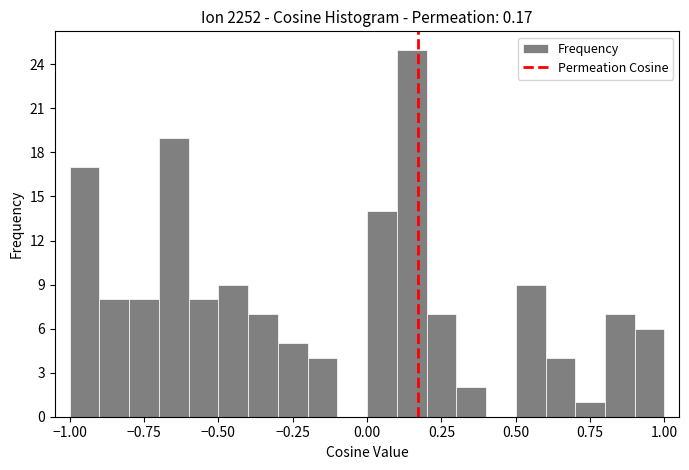

Read against the x-axis, roughly where is the centre of the tallest bar?

0.15